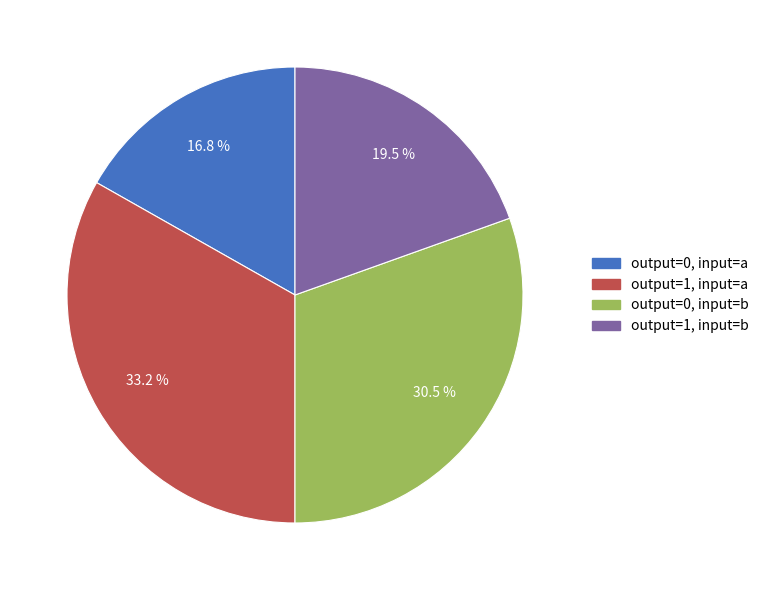

Approximately how many times larger is the value at output=0, input=b compared to output=0, input=a?

1.8